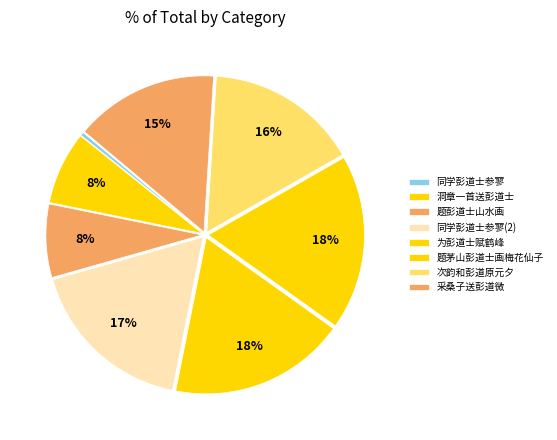

How many segments does this pie chart have?

8